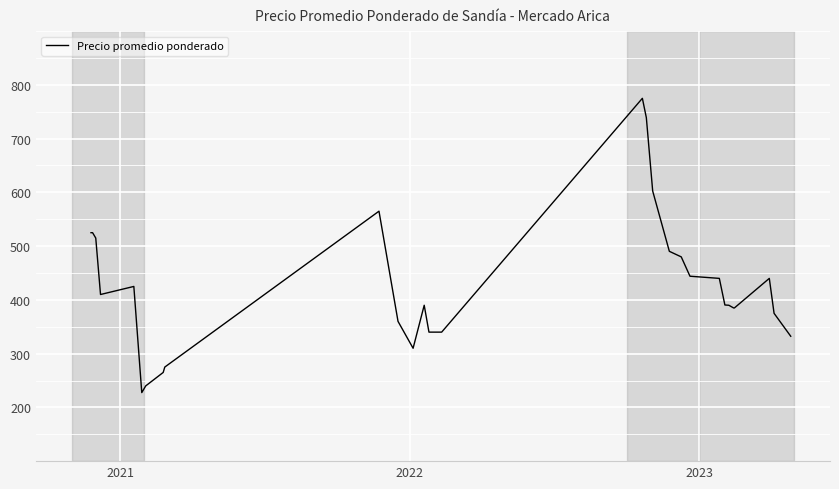

How many distinct data groups are displayed?

1